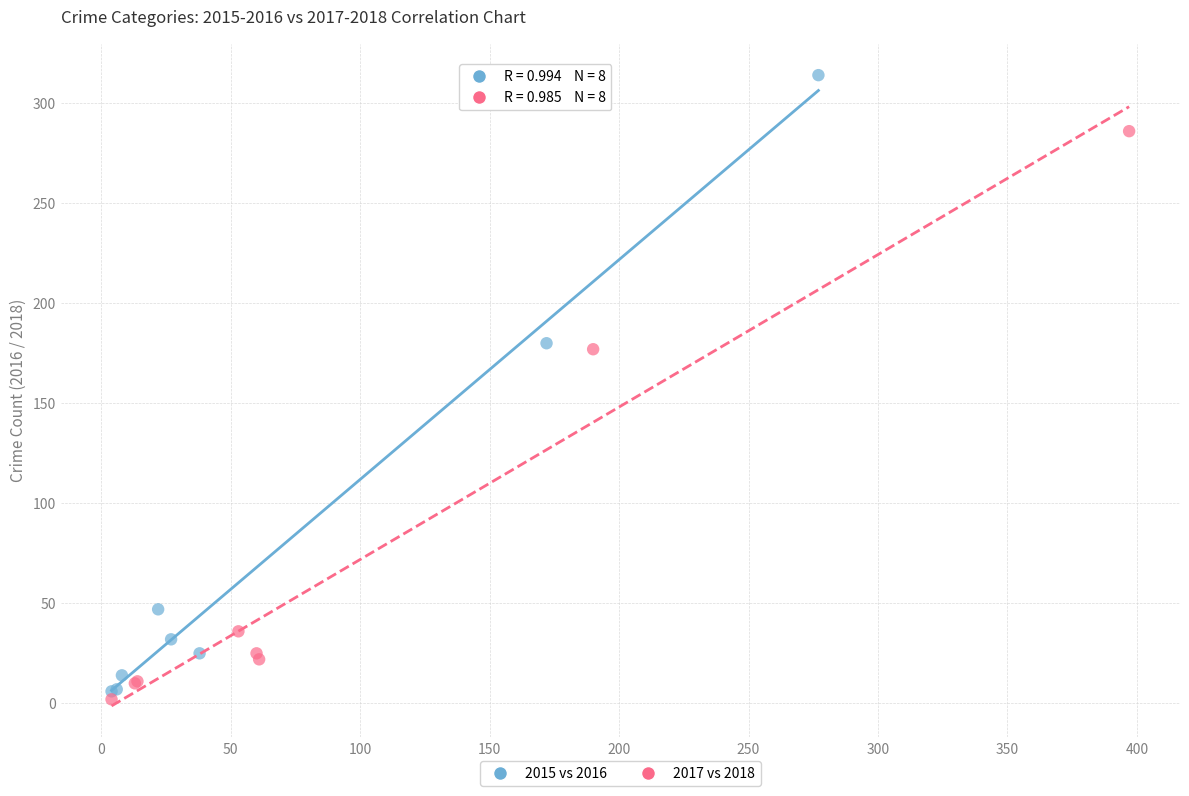

Which series has the largest Y range (max minus min)?

2015 vs 2016